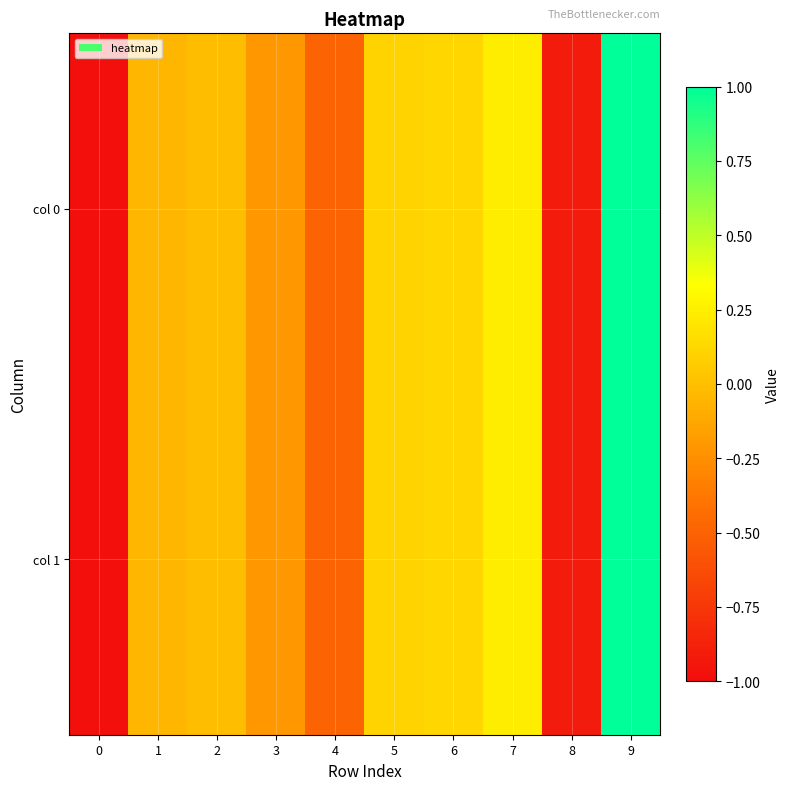

Reading left to right, list all the values displayed in this chart.

col 0: 0=-1.0	1=-0.0	2=-0.0	3=-0.2	4=-0.5	5=0.1	6=0.1	7=0.2	8=-0.9	9=1.0
col 1: 0=-1.0	1=-0.0	2=-0.0	3=-0.2	4=-0.5	5=0.1	6=0.1	7=0.2	8=-0.9	9=1.0